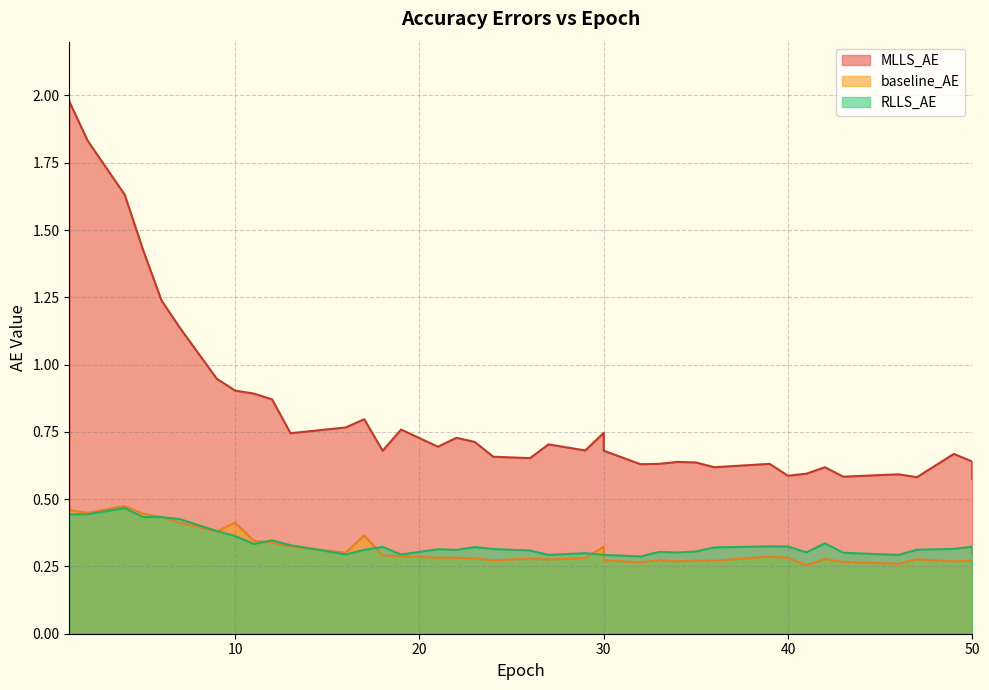

At which category does MLLS_AE reach its first local valley?

13